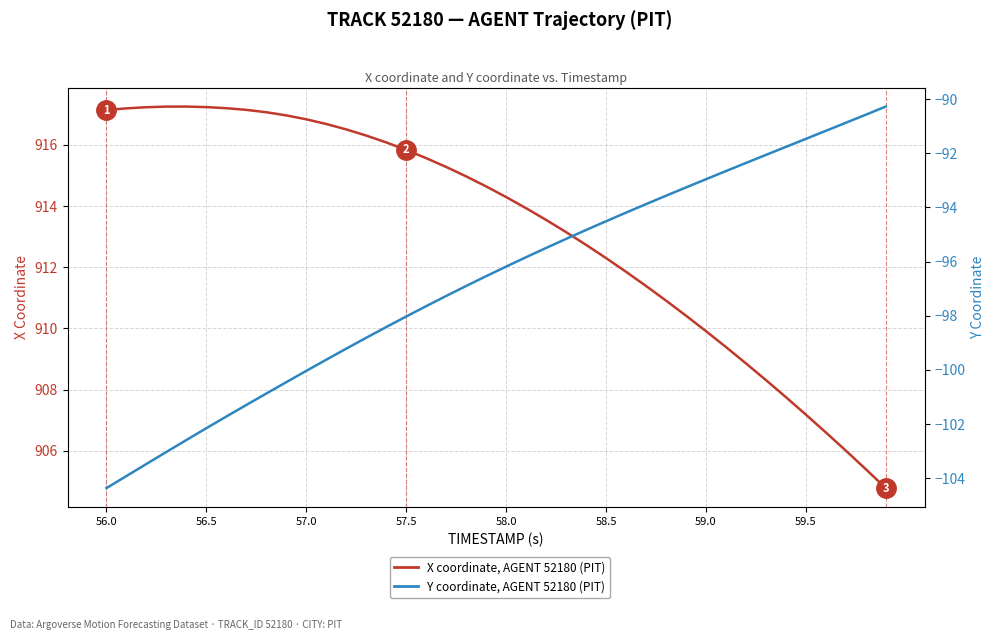

True or false: Y coordinate, AGENT 52180 (PIT) and X coordinate, AGENT 52180 (PIT) cross at least once.

False